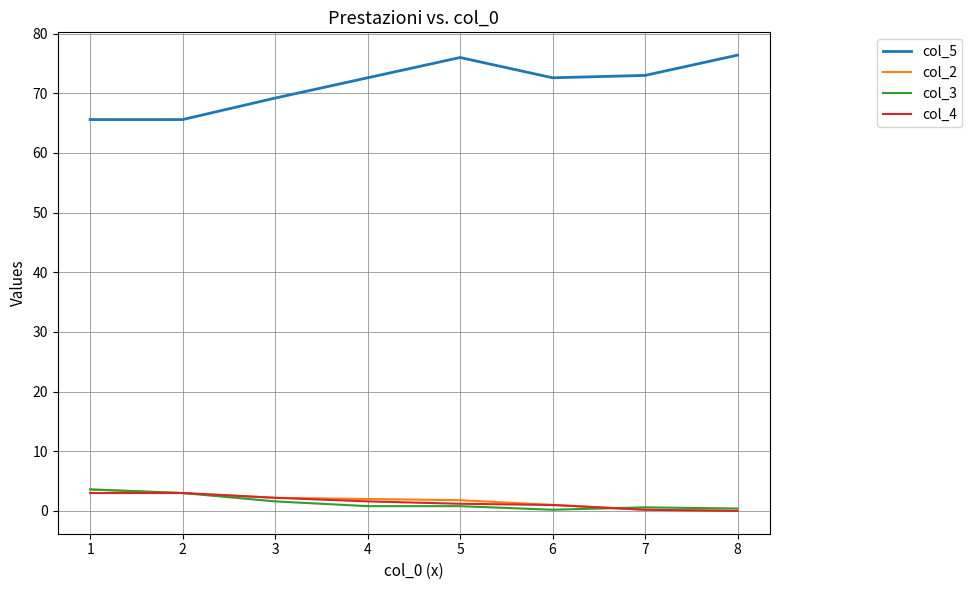

How many distinct data groups are displayed?

4